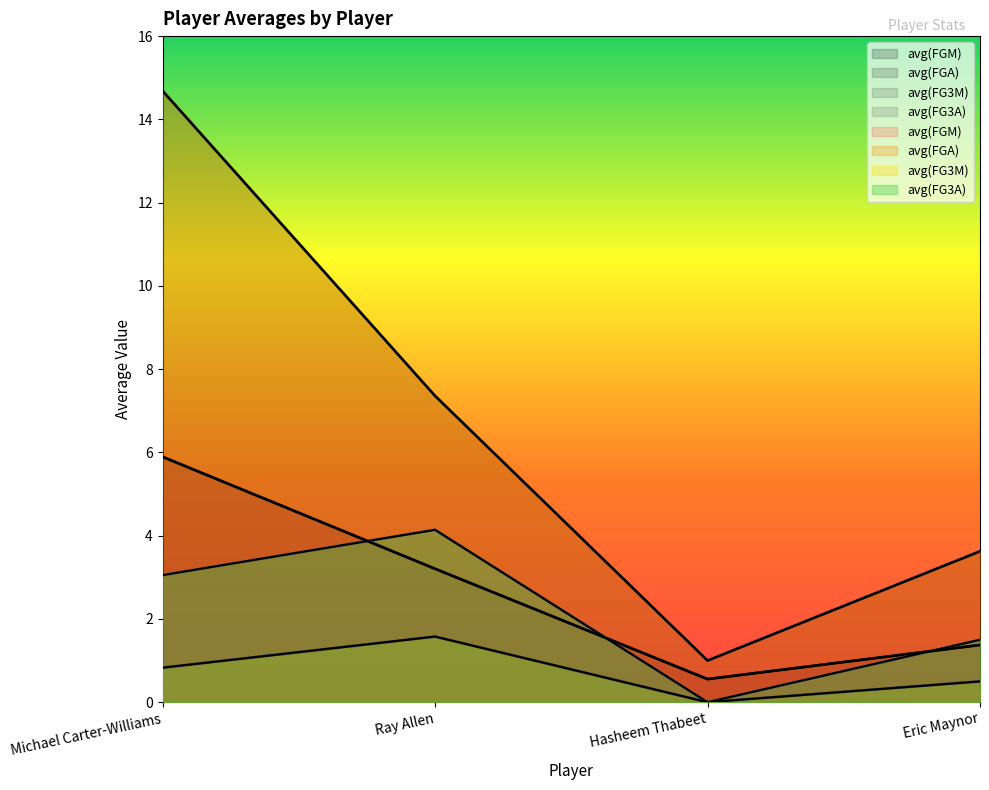

Which series has the widest spread of values?

avg(FGA)